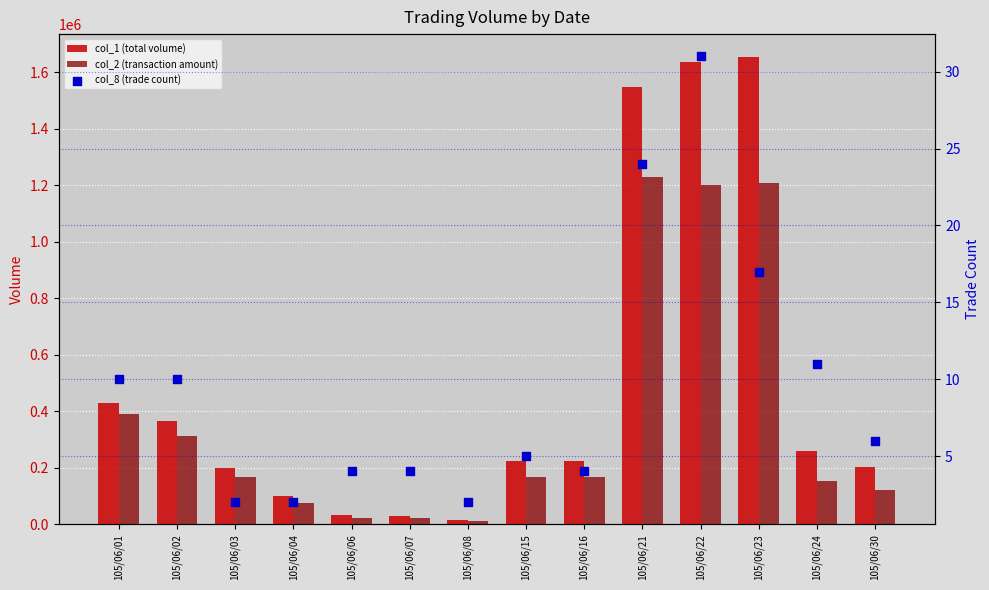

Which series reaches the minimum Y coordinate?

col_8 (trade count)